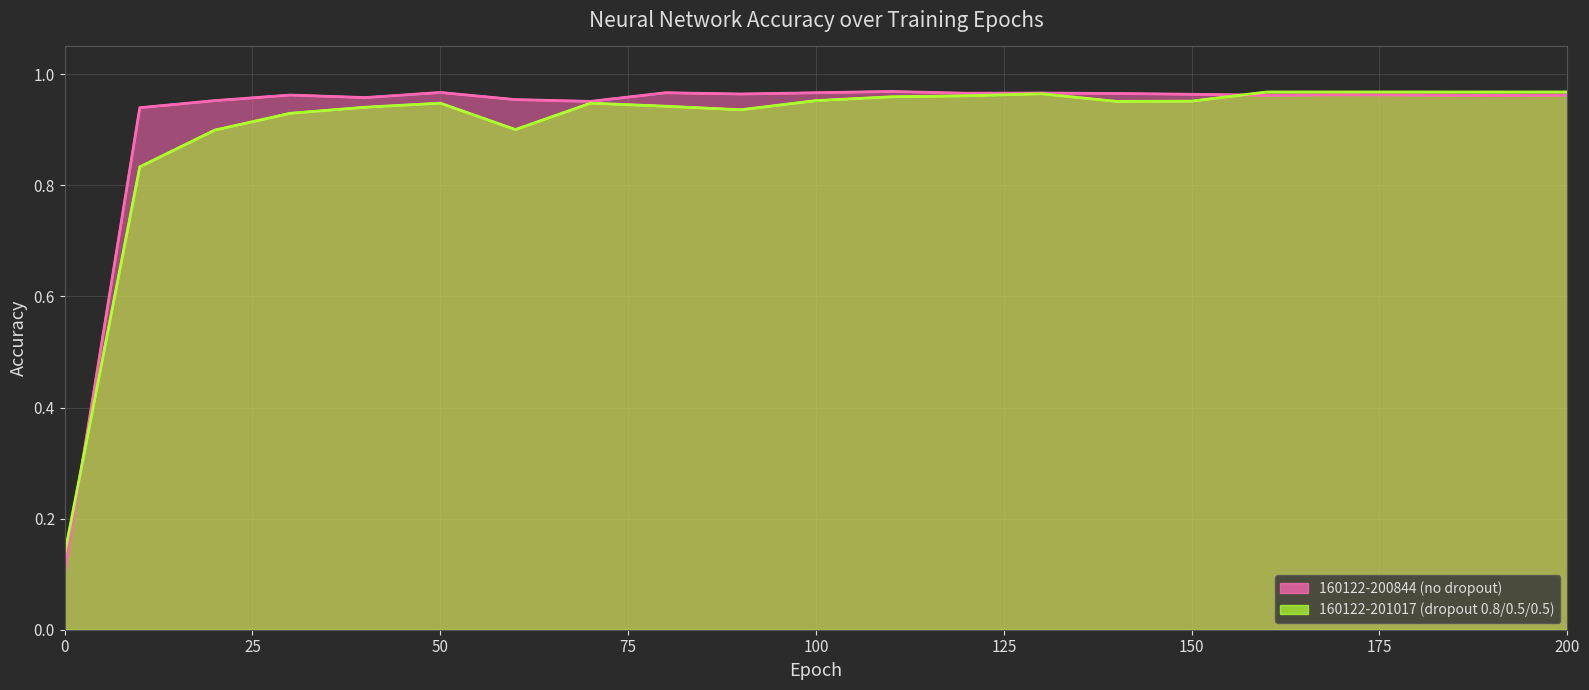

Is the value of 160122-201017 (dropout 0.8/0.5/0.5) at 110 greater than the value of 160122-200844 (no dropout) at 80?

No